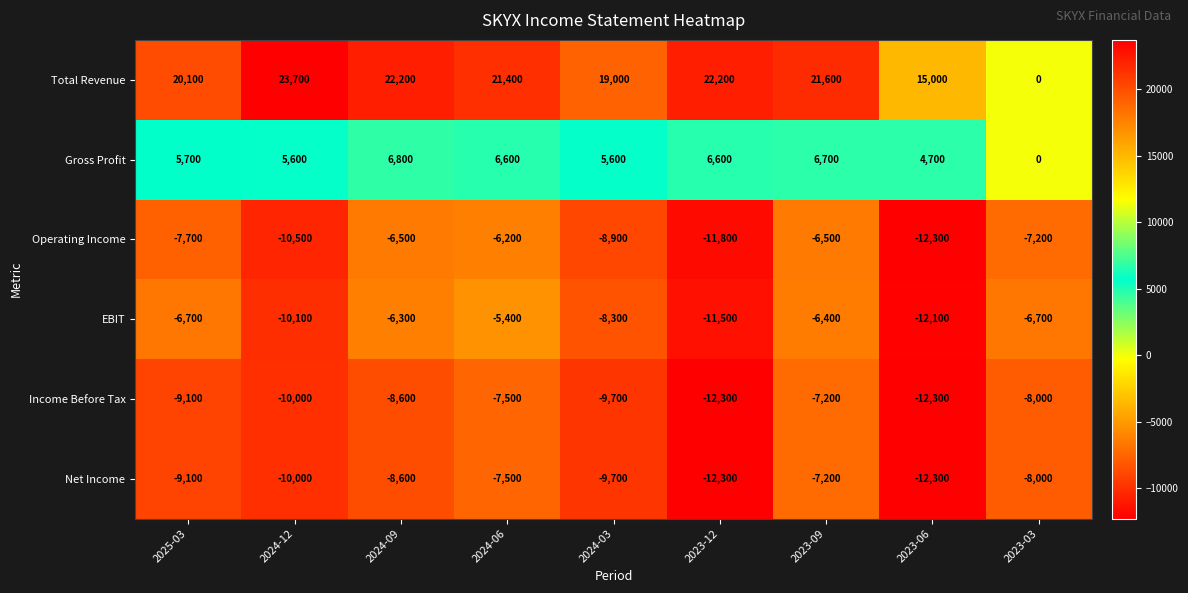

Which series has the largest total across all categories?

Total Revenue